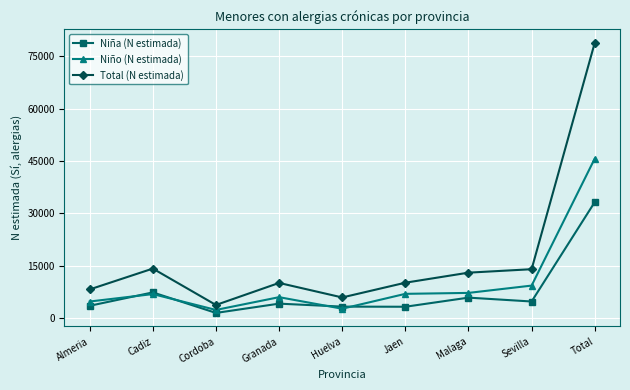

List the series in order of their overall mean, highest first.

Total (N estimada), Niño (N estimada), Niña (N estimada)